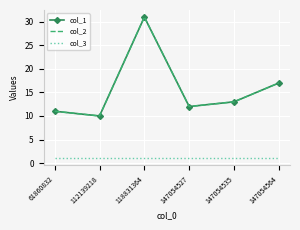

Which label corresponds to the largest value in the chart?

118831364